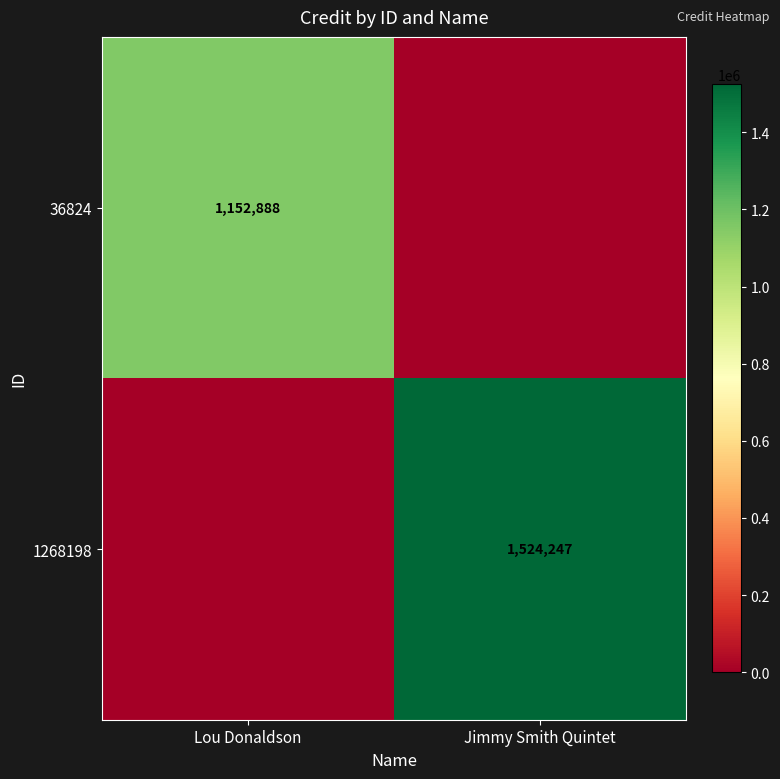

True or false: 36824 has a value of 1915278 at Lou Donaldson.

False